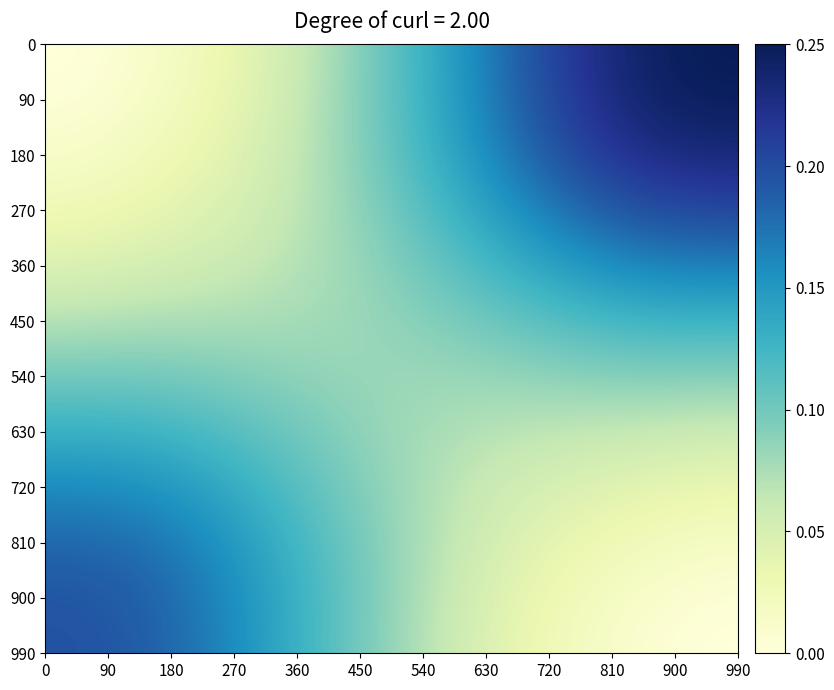

At how many categories does at least one series exceed 0?

11